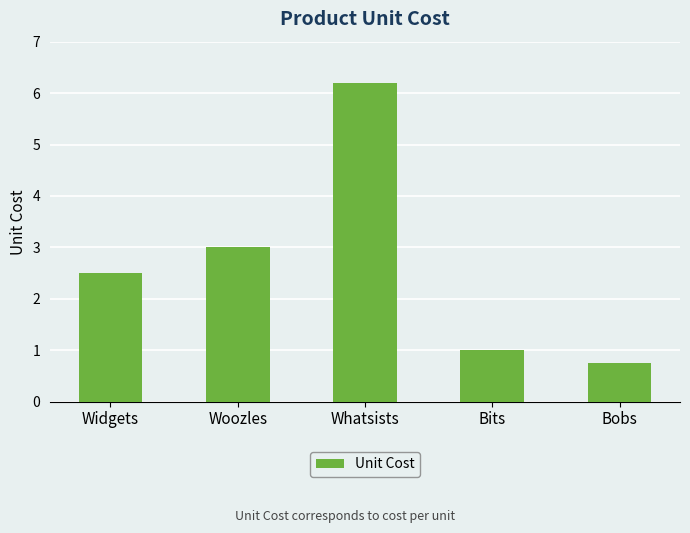

Reading left to right, list all the values displayed in this chart.

2.5	3.0	6.2	1.0	0.8